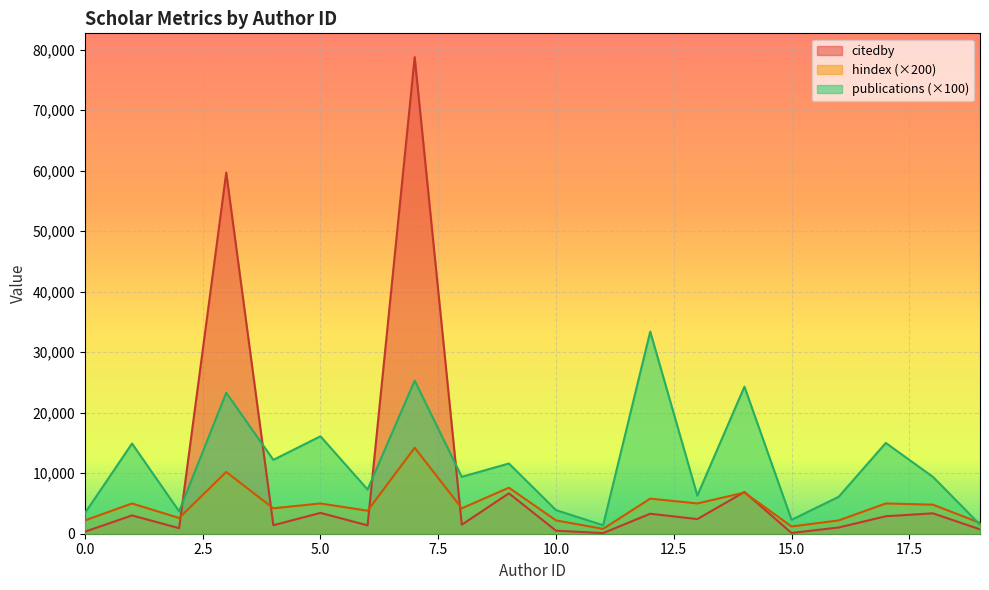

At which category does the chart reach its peak across all series?

7